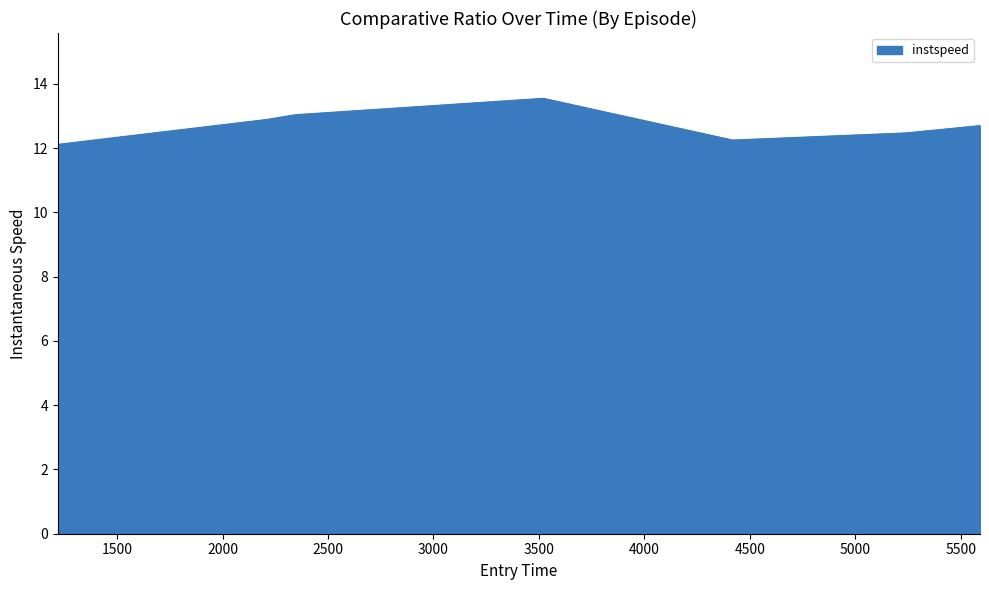

What is the maximum value shown in the chart?

13.5